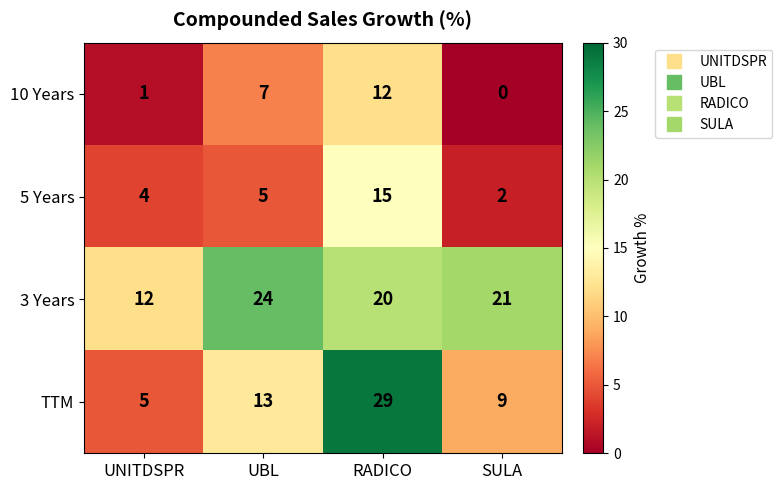

What is the highest value of the 5 Years series?

15